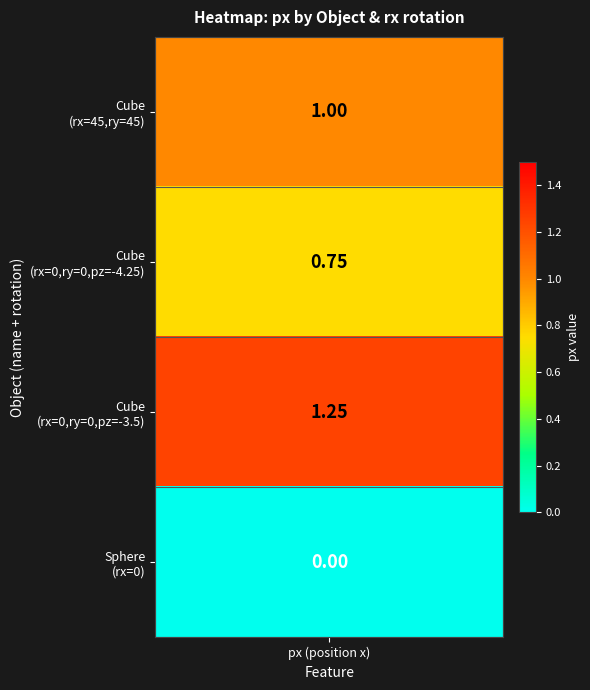

What value does the Cube (45,45,-0) series have at Cube (45,45,-0)?

1.0